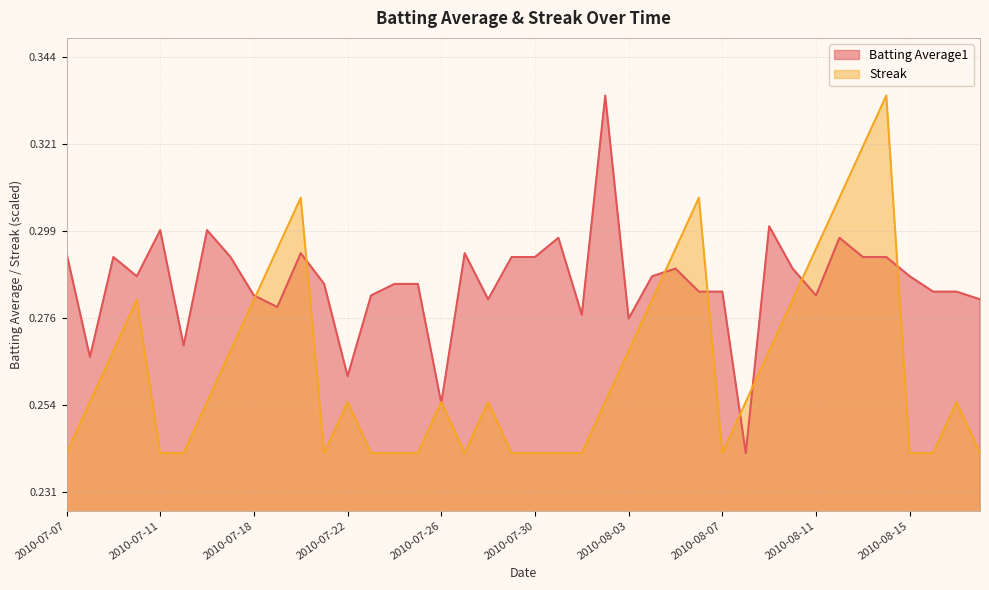

Which category has the lowest value across all series?

2010-08-08